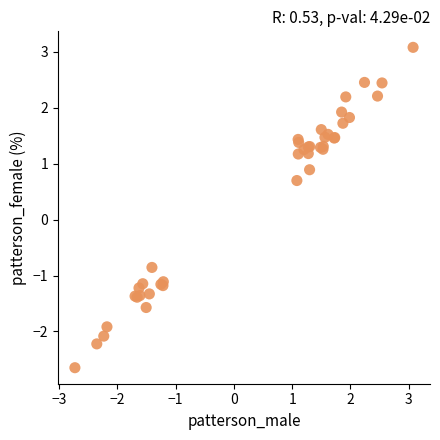

What Y value in the scatter plot is closest to 0?

0.7